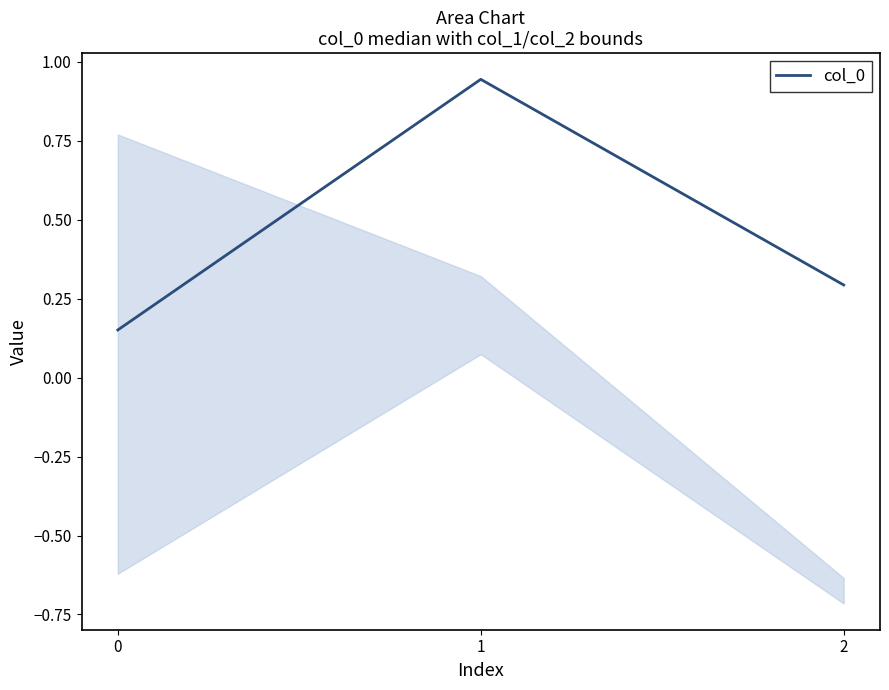

How many data points does each series have?

3